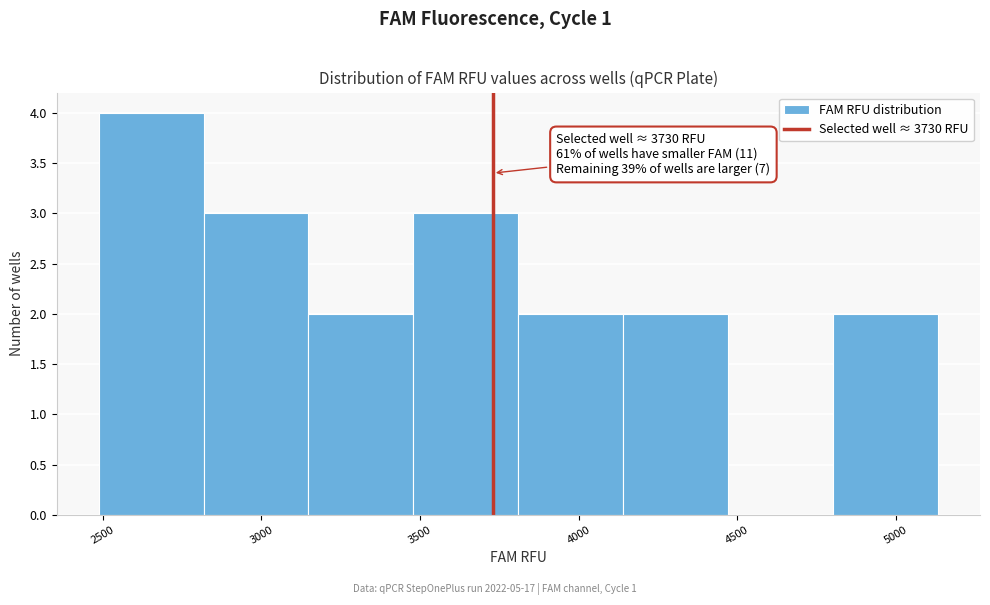

Over which range of the x-axis is the bar tallest?

2500 to 2800